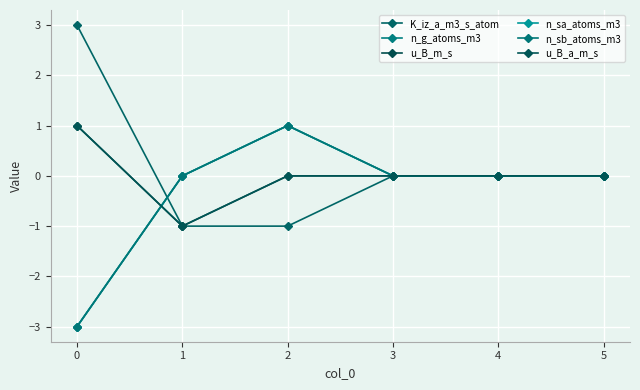

What is the highest value of the u_B_m_s series?

1